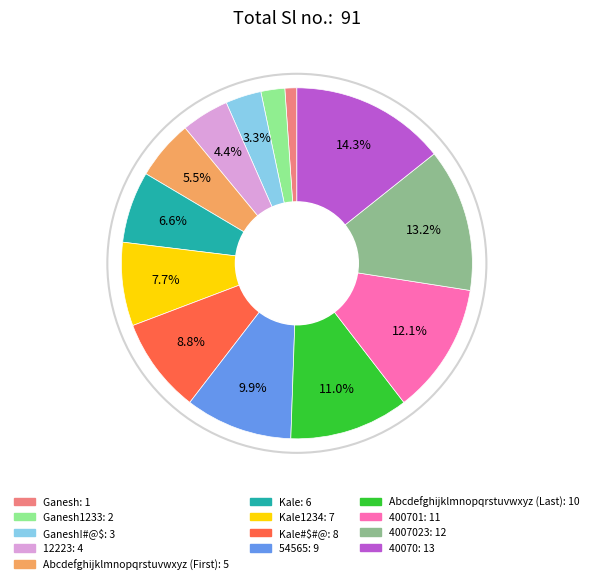

Does any single category account for the majority?

No